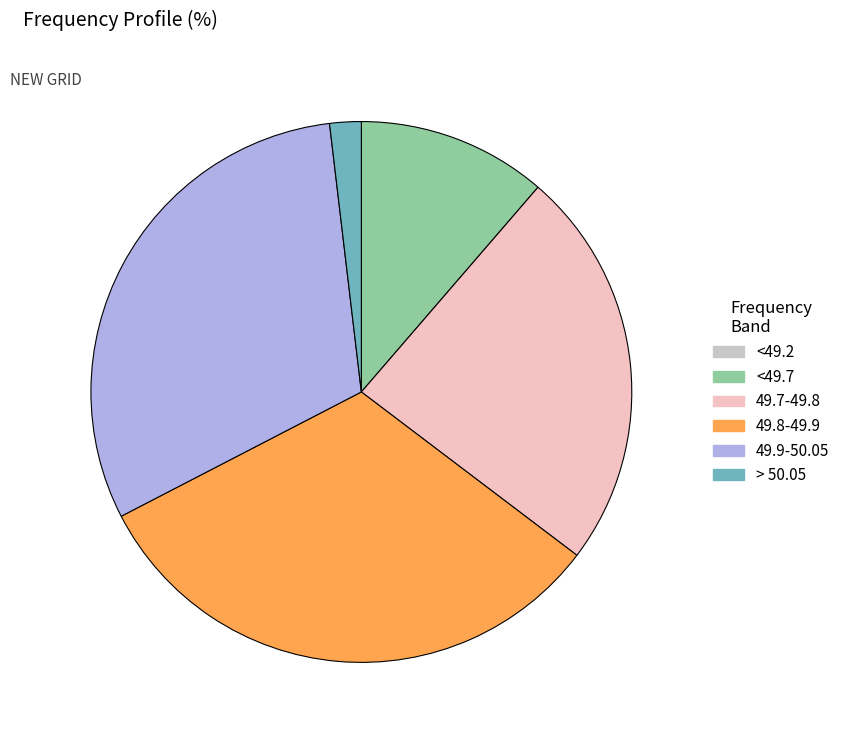

Is there a majority slice in this chart?

No